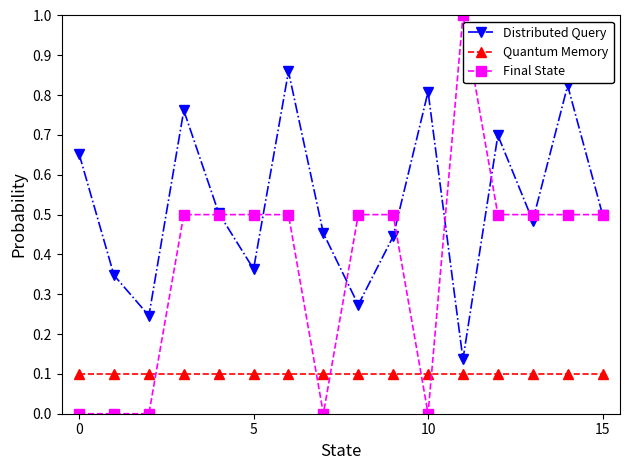

Which series has the largest total across all categories?

Distributed Query